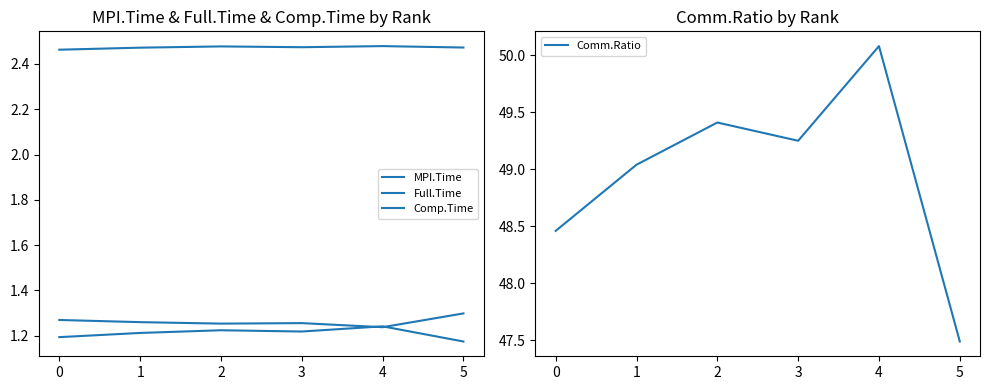

What is the average value of the MPI.Time series?

1.2